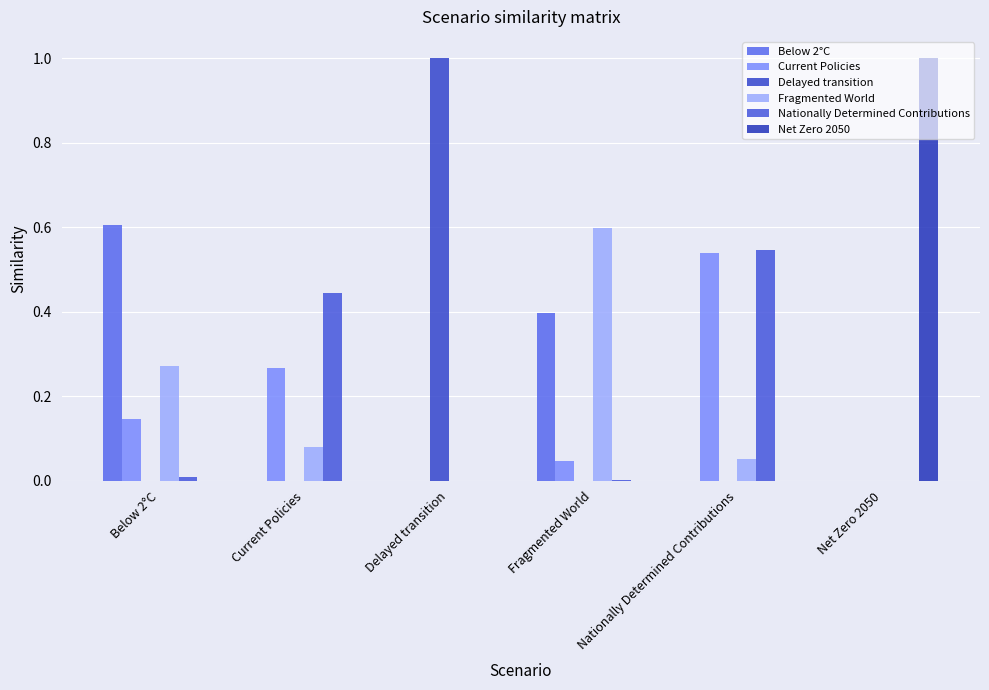

Are the bars horizontal?

No